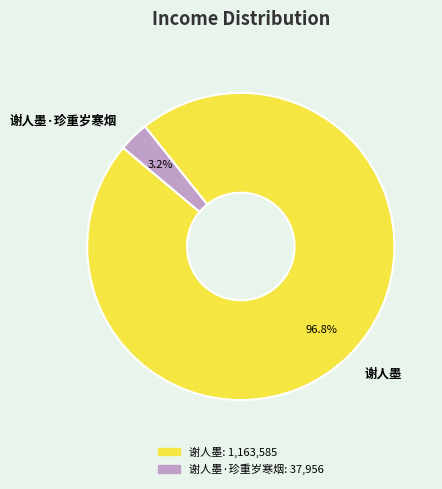

Which category has the smallest portion of the pie?

谢人墨·珍重岁寒烟